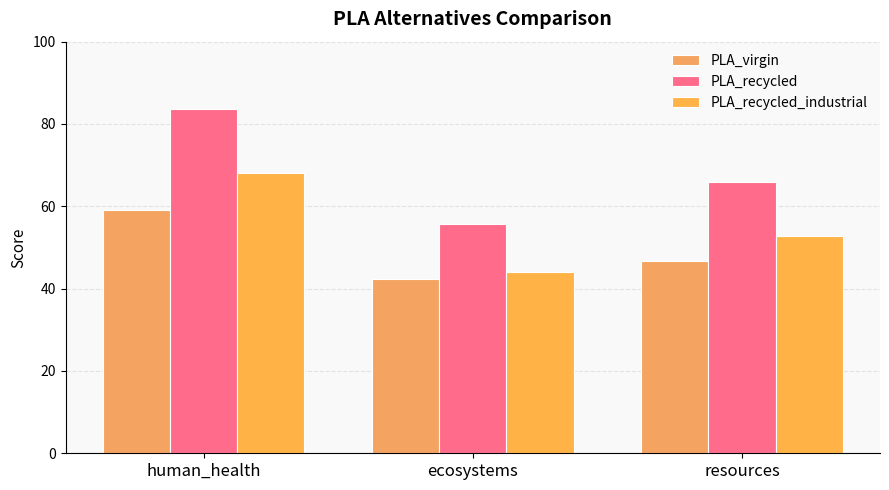

What is the difference between the PLA_recycled_industrial values at ecosystems and resources?

8.9